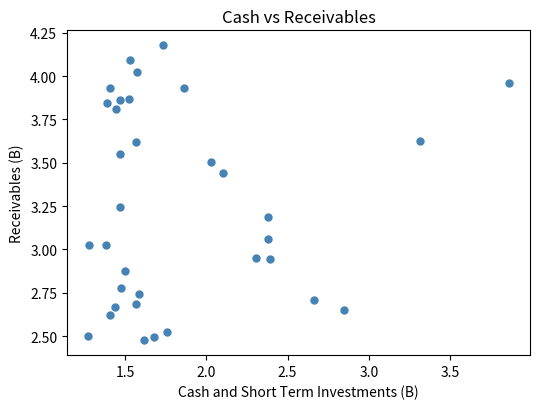

What is the range of Y values (max minus min)?

1.7